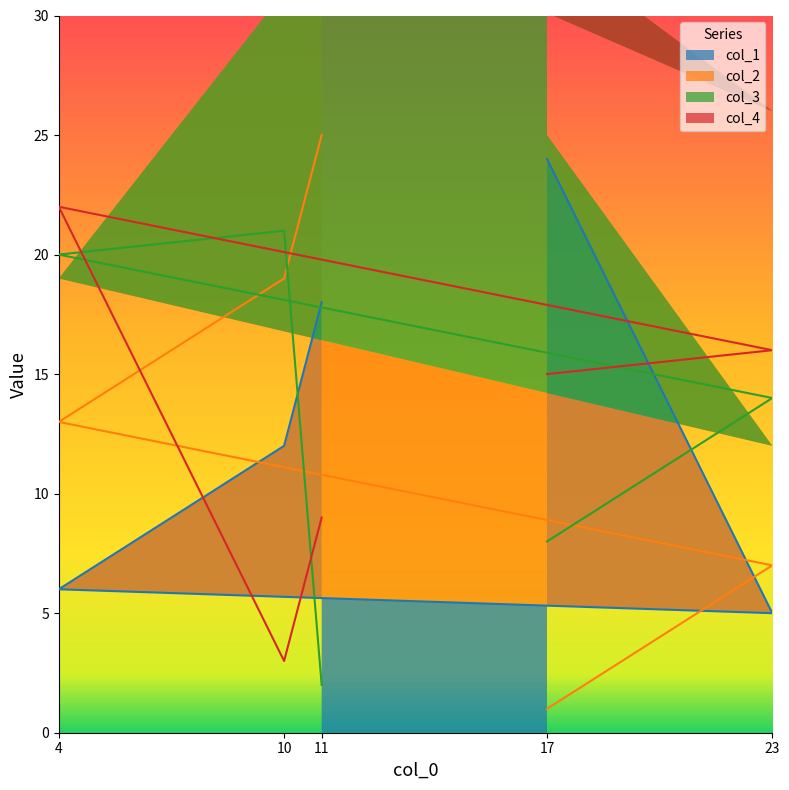

True or false: col_2 has more than 0 interior local peaks.

False